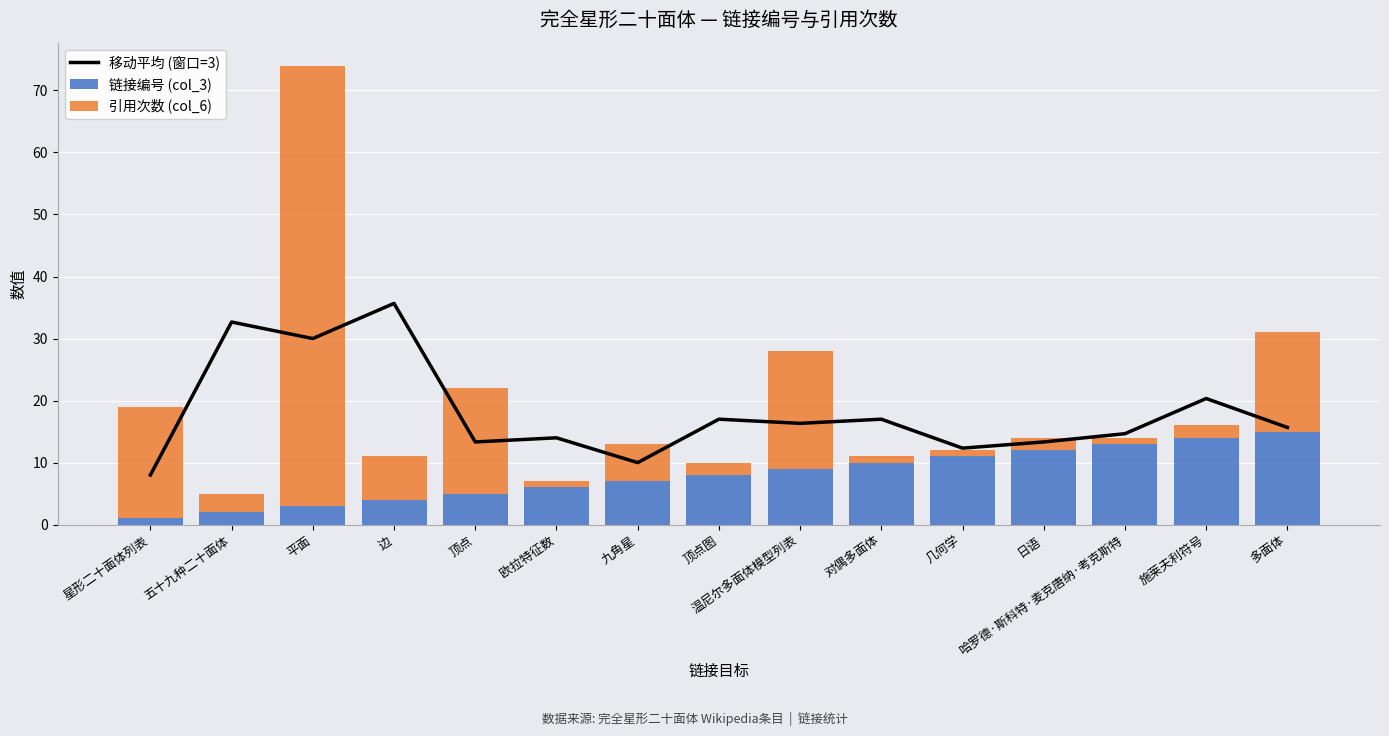

Between 顶点图 and 哈罗德·斯科特·麦克唐纳·考克斯特, which series saw the biggest shift?

链接编号 (col_3)